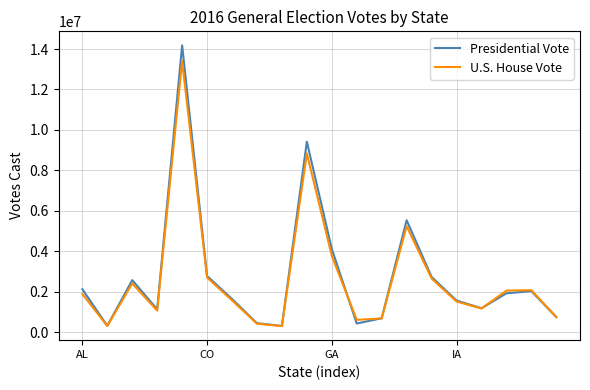

What is the highest value of the U.S. House Vote series?

13414018